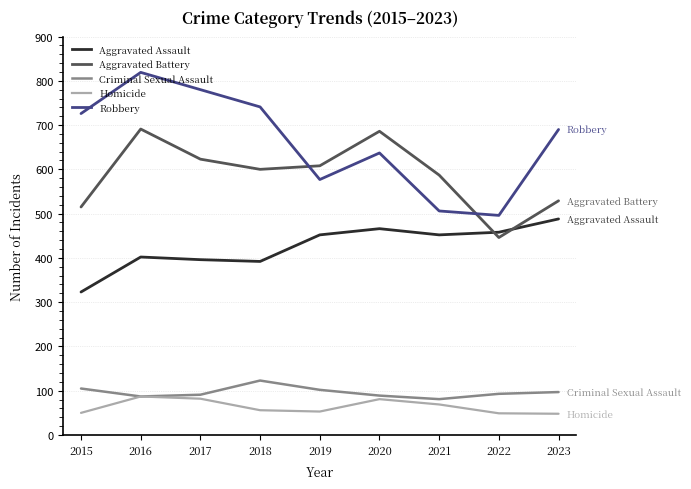

True or false: Aggravated Battery has a value of 907 at 2015.

False